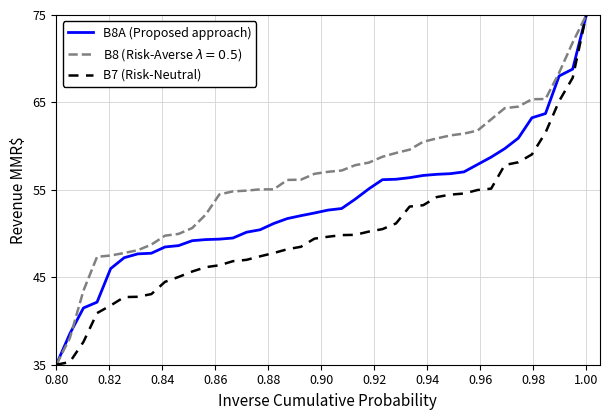

What is the smallest value displayed?

35.0